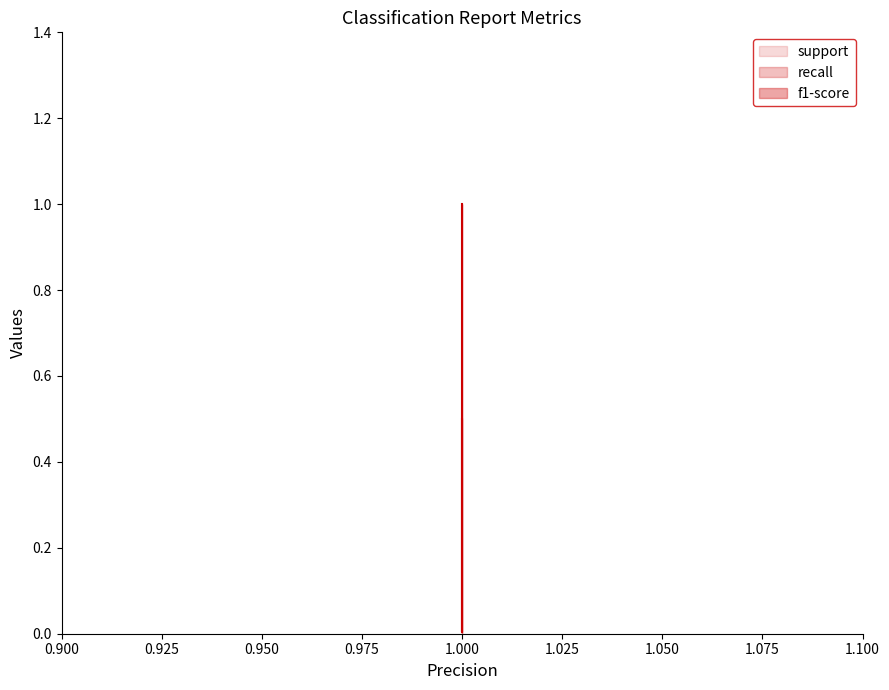

Rank the series at 0.950 from highest to lowest value.

recall, f1-score, support